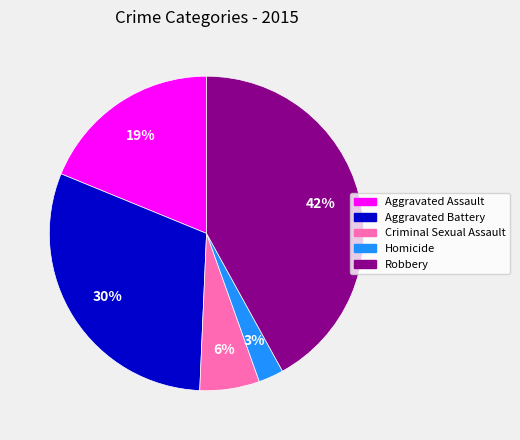

Is it true that Homicide is 3% of the pie?

True